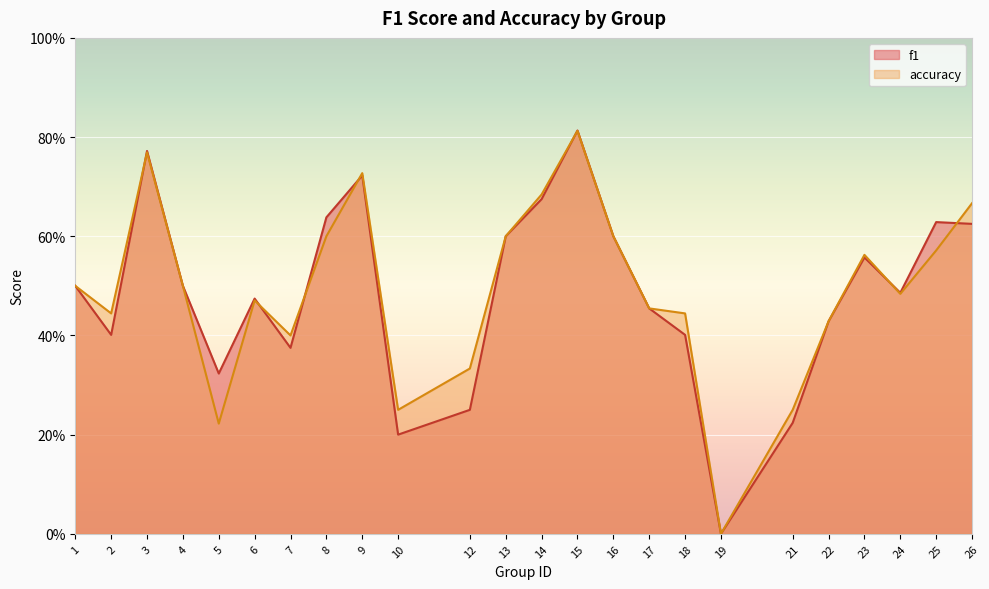

How many f1 values are between 0 and 1?

24